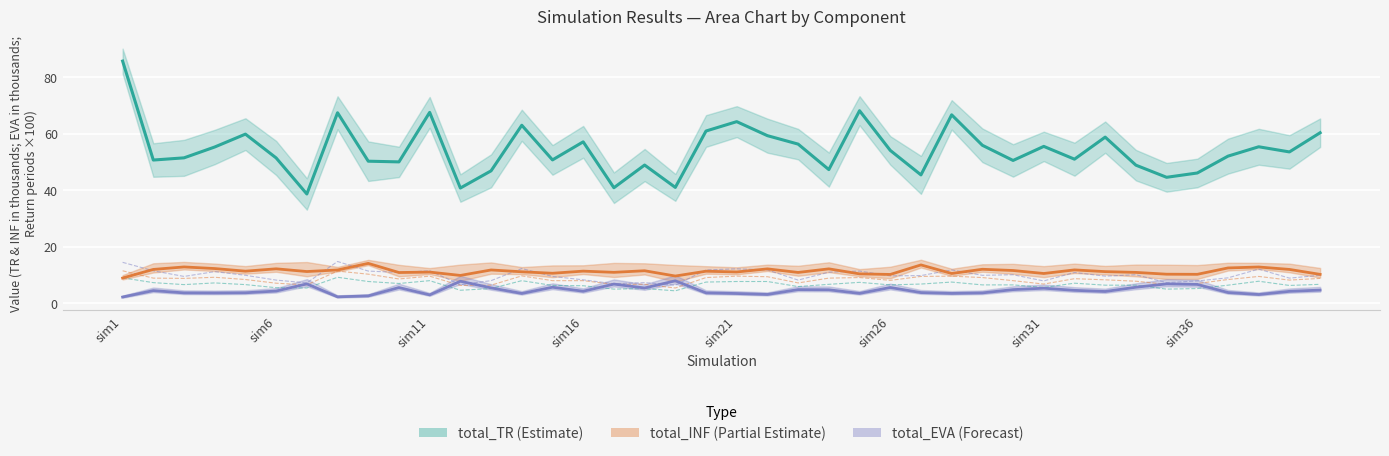

What is the sum of the 5yr (×100) values at 26 and 12?

11.8